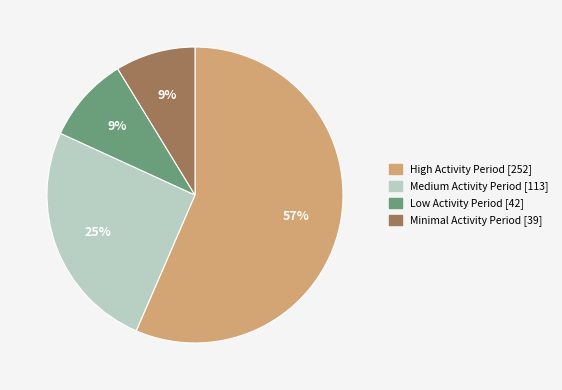

True or false: High Activity Period [252] accounts for 57% of the total.

True